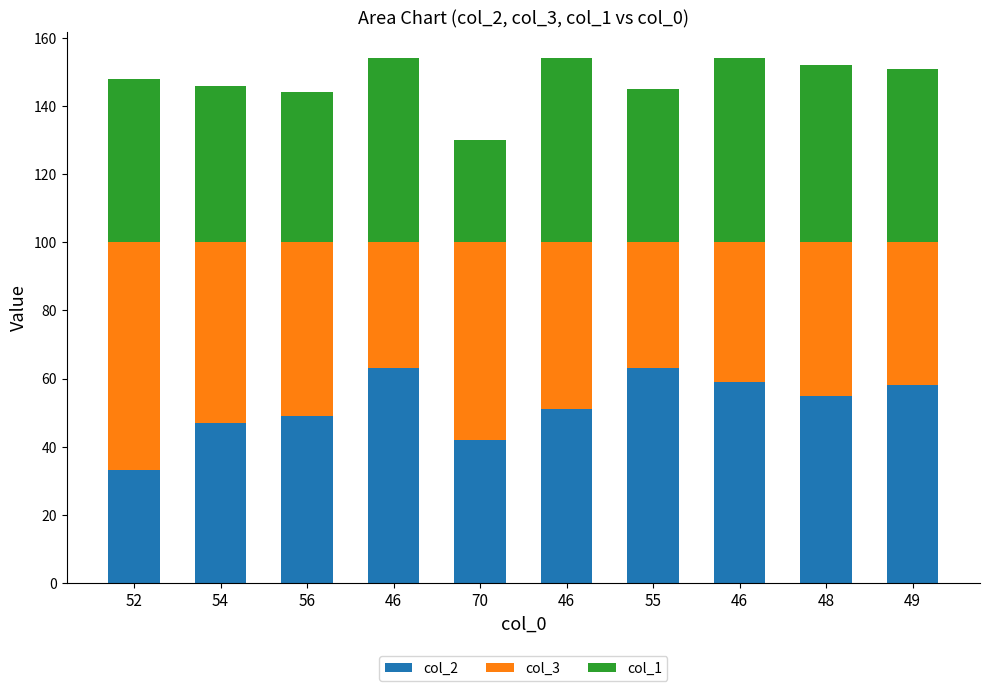

How many data points does each series have?

10